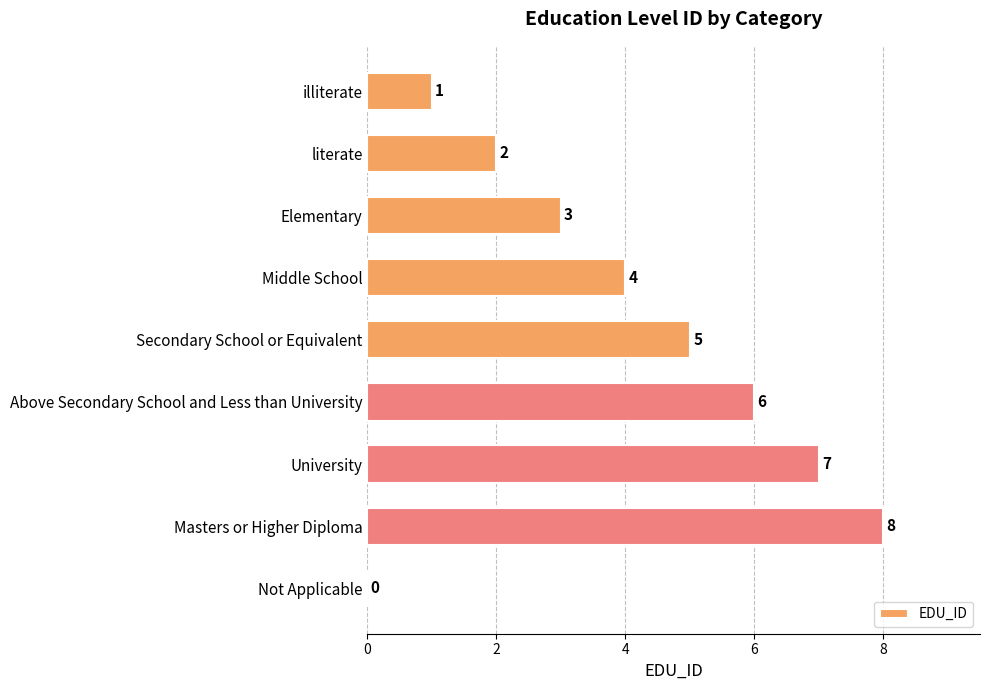

Between University and Secondary School or Equivalent, which is larger?

University